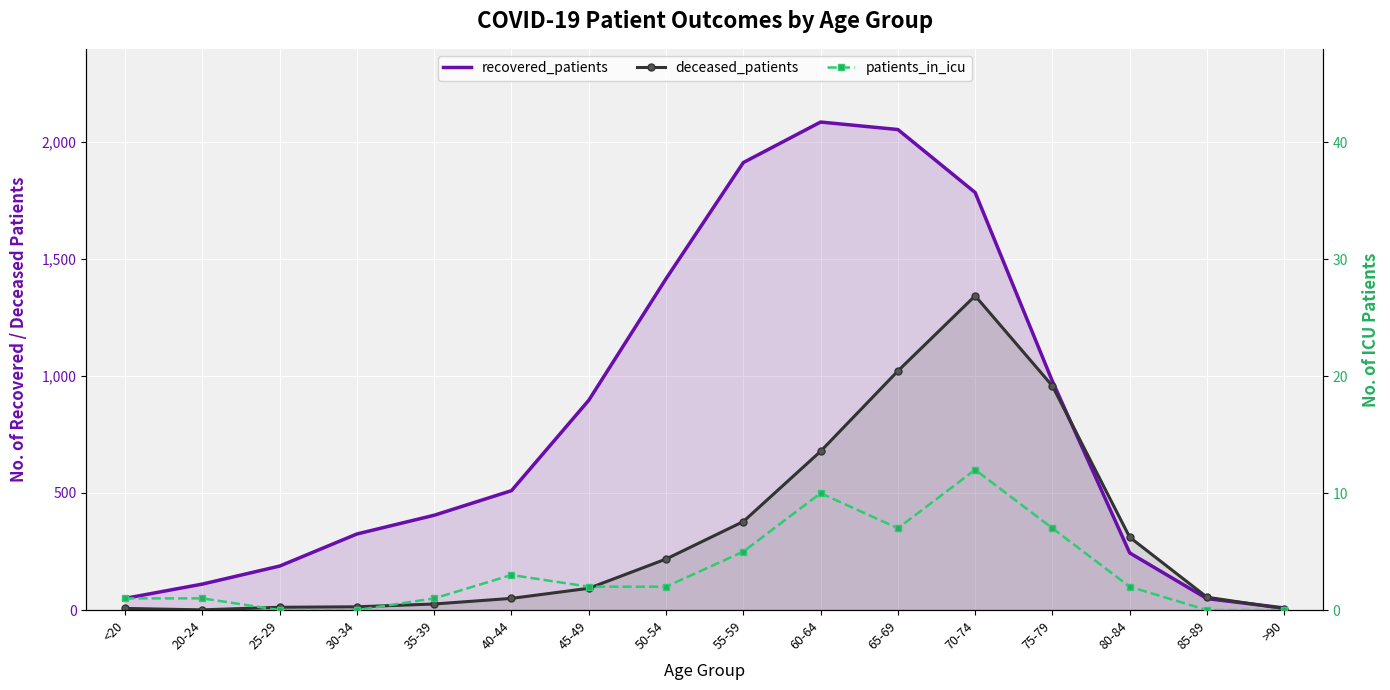

Which category has the lowest value in the recovered_patients series?

>90